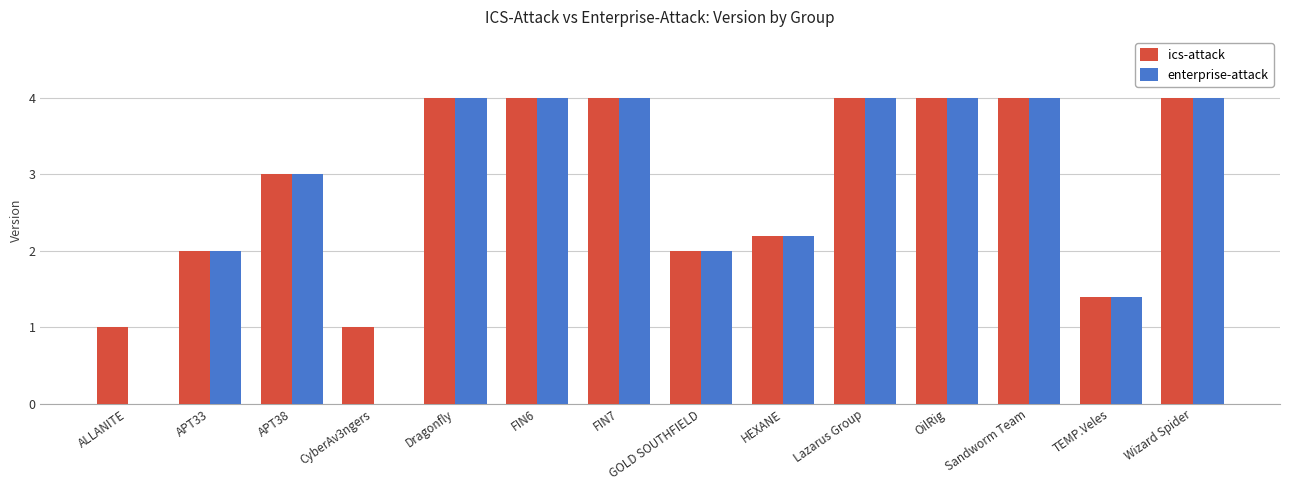

Are the bars horizontal?

No